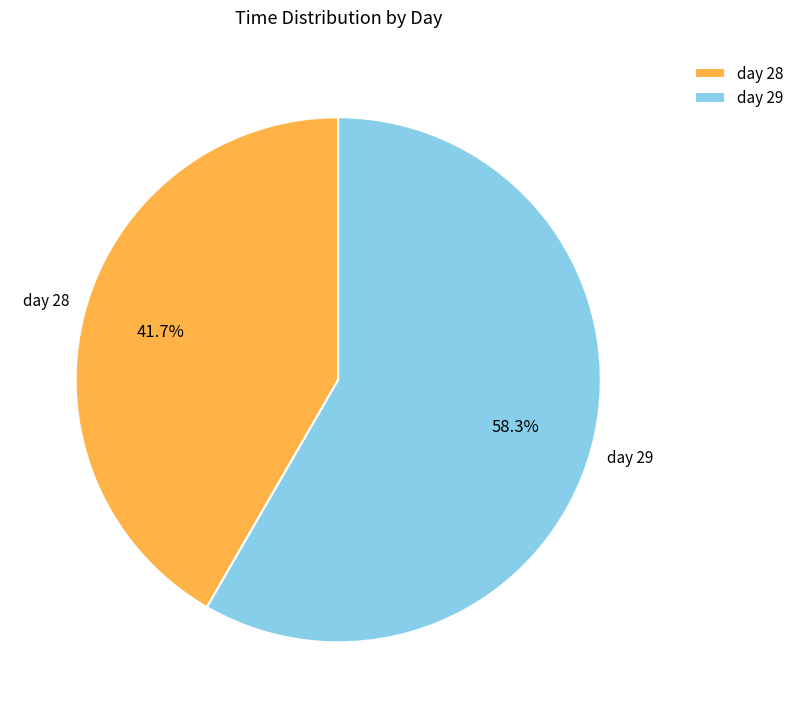

Do day 29 and day 28 together represent more than half of the pie?

Yes